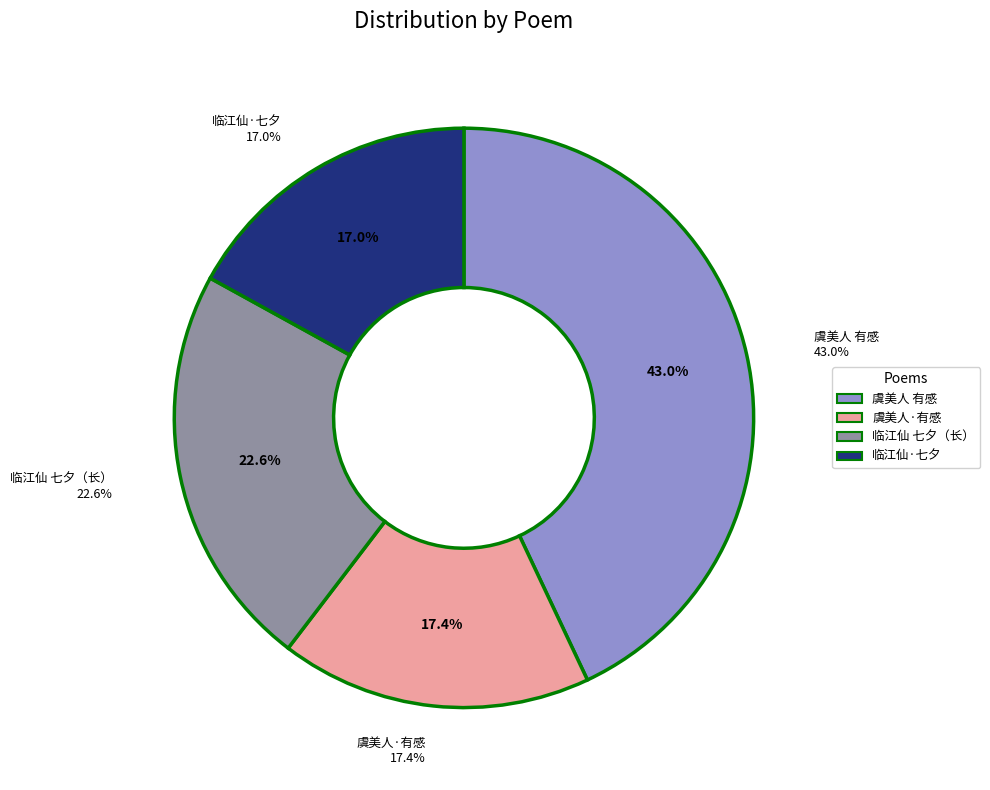

How many segments does this pie chart have?

4